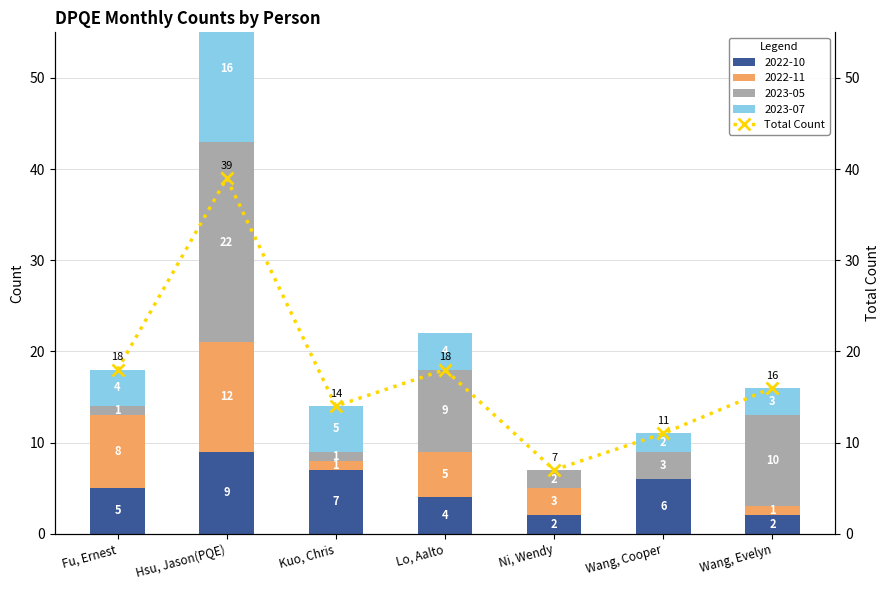

True or false: the data shows 8 at Wang, Evelyn.

False